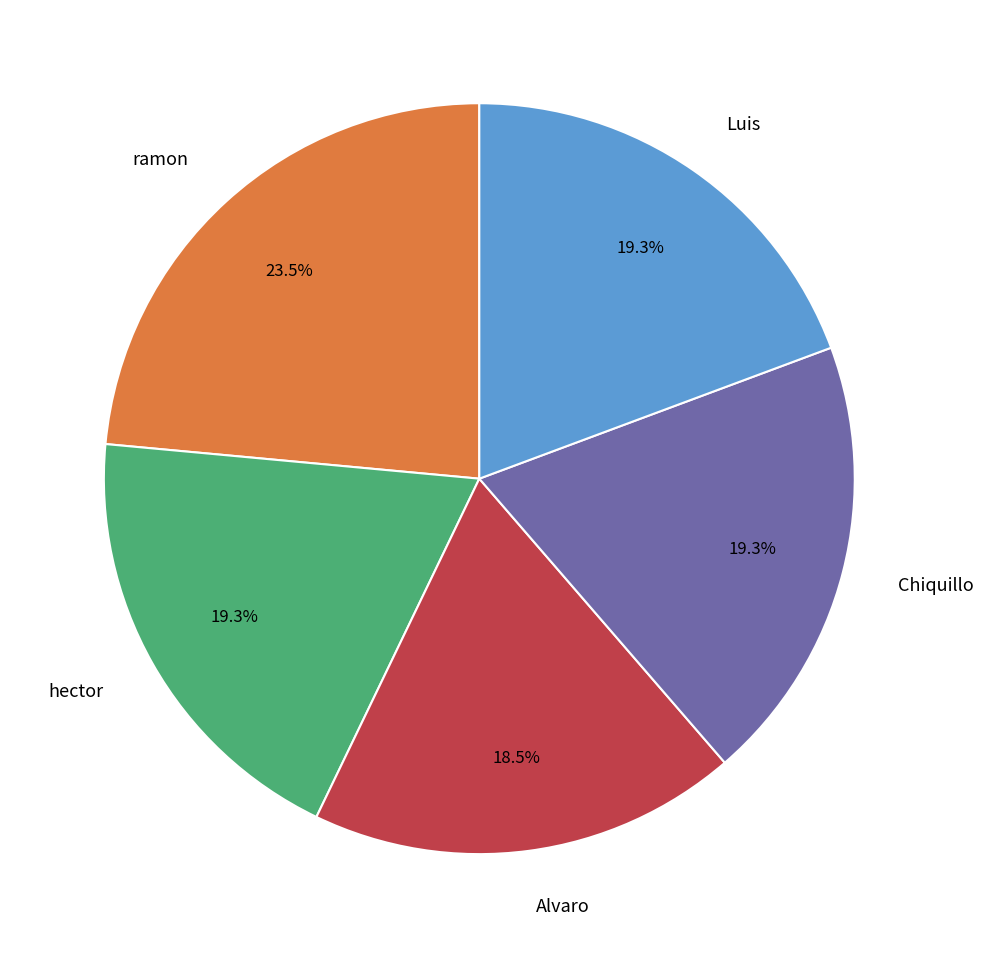

True or false: Chiquillo accounts for 19% of the total.

True